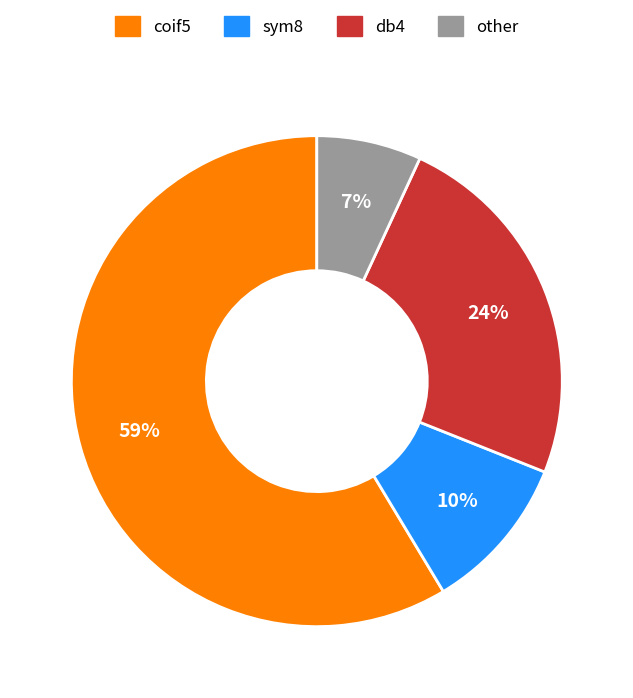

What percentage is the sym8 slice, to the nearest percent?

10%